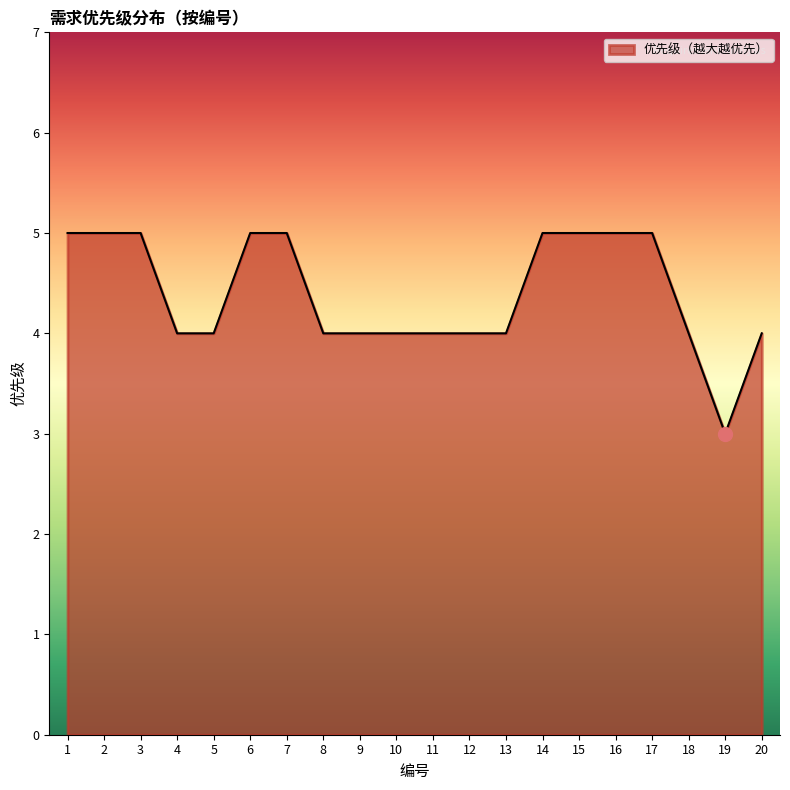

What is the change in value from 13 to 15?

+1